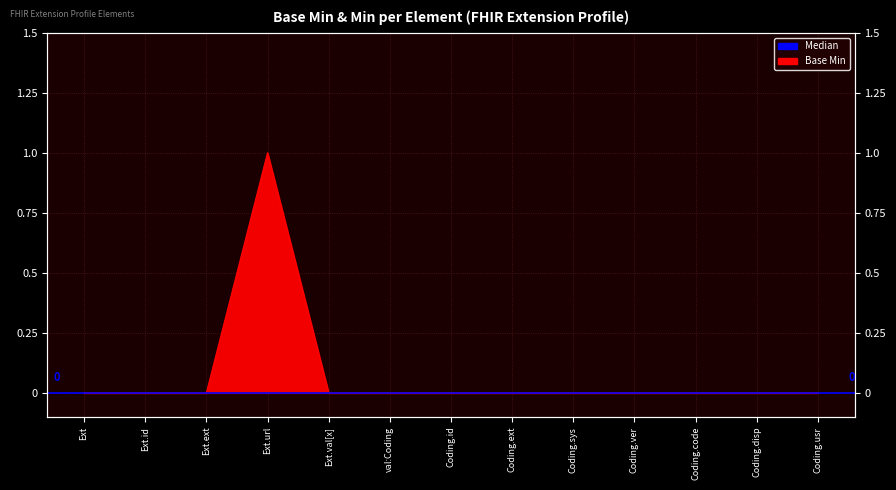

What is the maximum value shown in the chart?

1